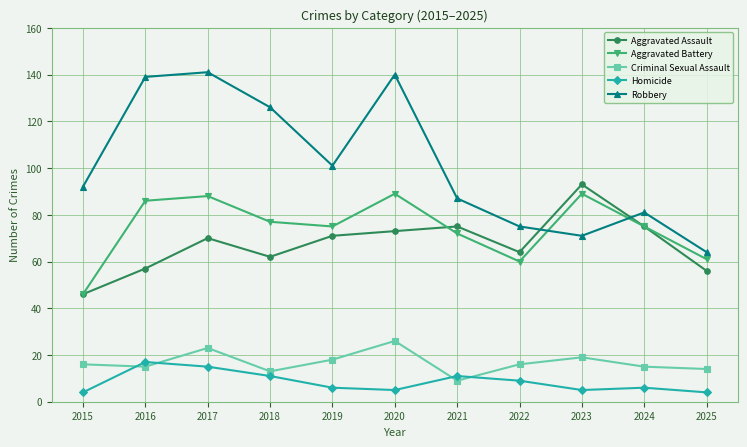

How many data points does each series have?

11